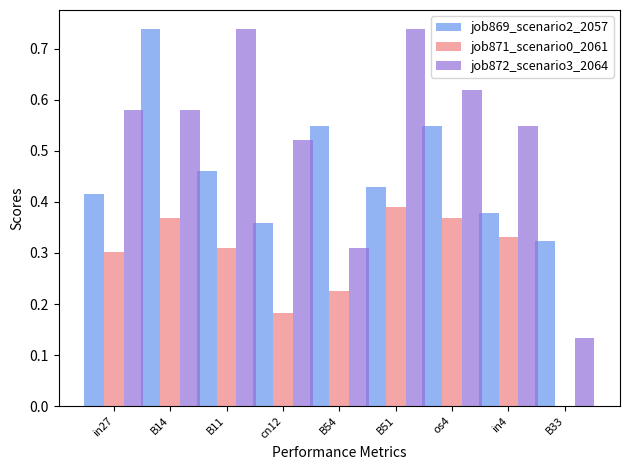

True or false: job872_scenario3_2064 has a value of 1.0 at in27.

False